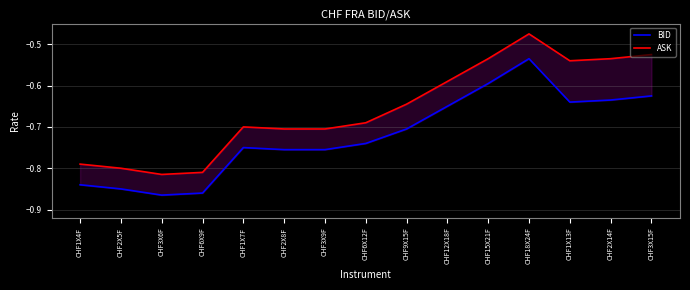

The value of BID at CHF12X18F is -0.7. True or false?

True